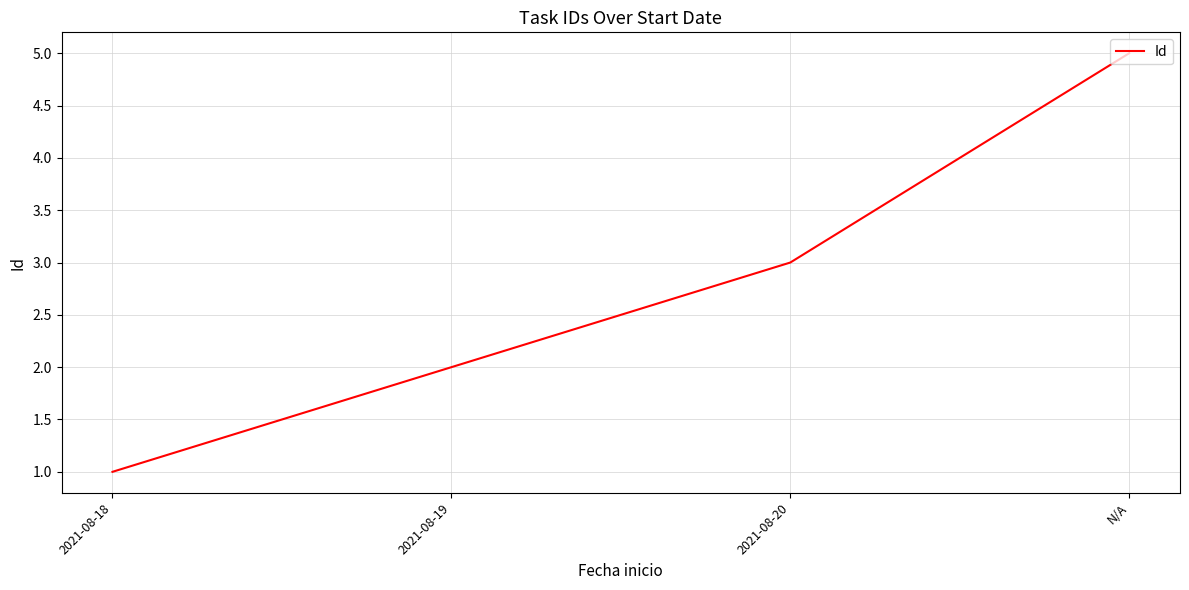

The chart shows a value of 5 at N/A. True or false?

True